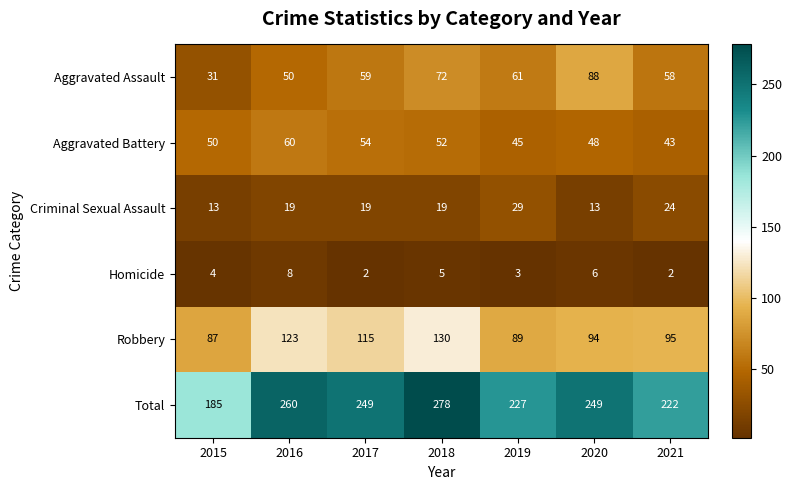

The Aggravated Assault series shows 59 at 2017. True or false?

True